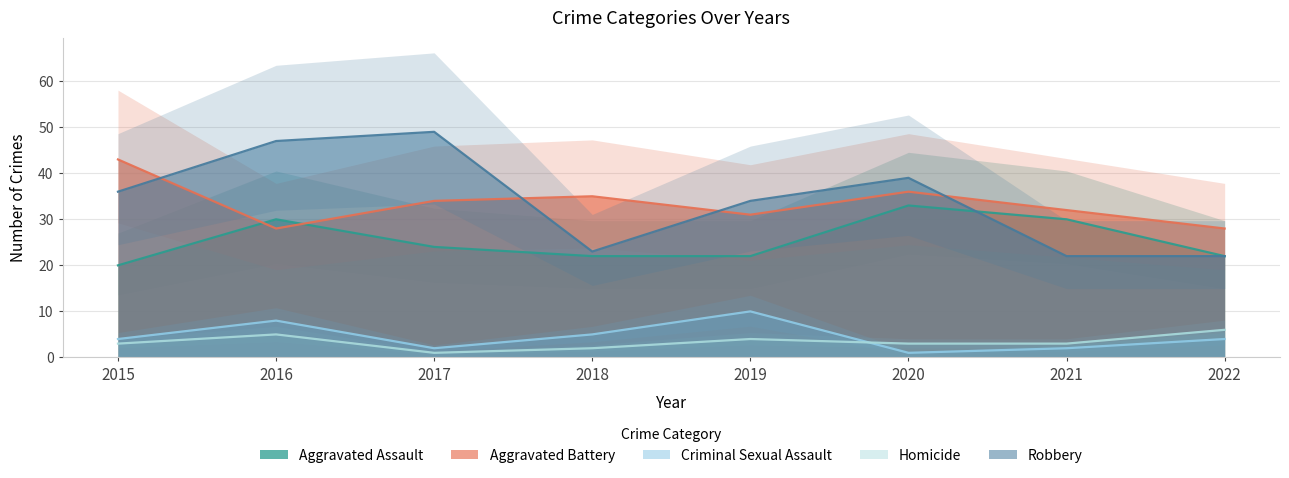

True or false: Aggravated Battery and Aggravated Assault cross at least once.

True